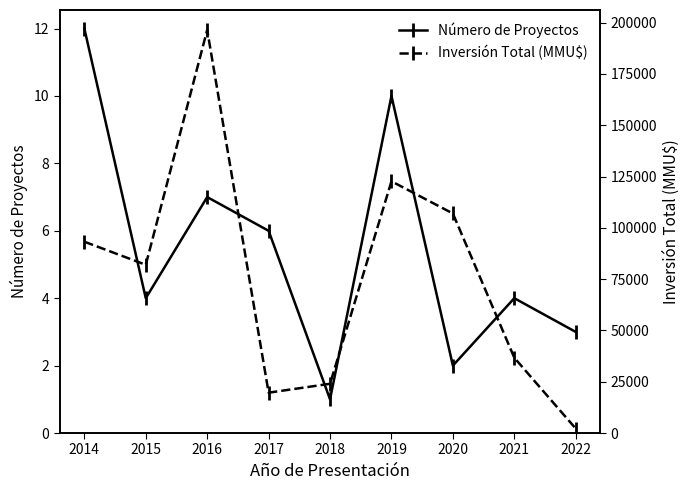

How many distinct data groups are displayed?

2